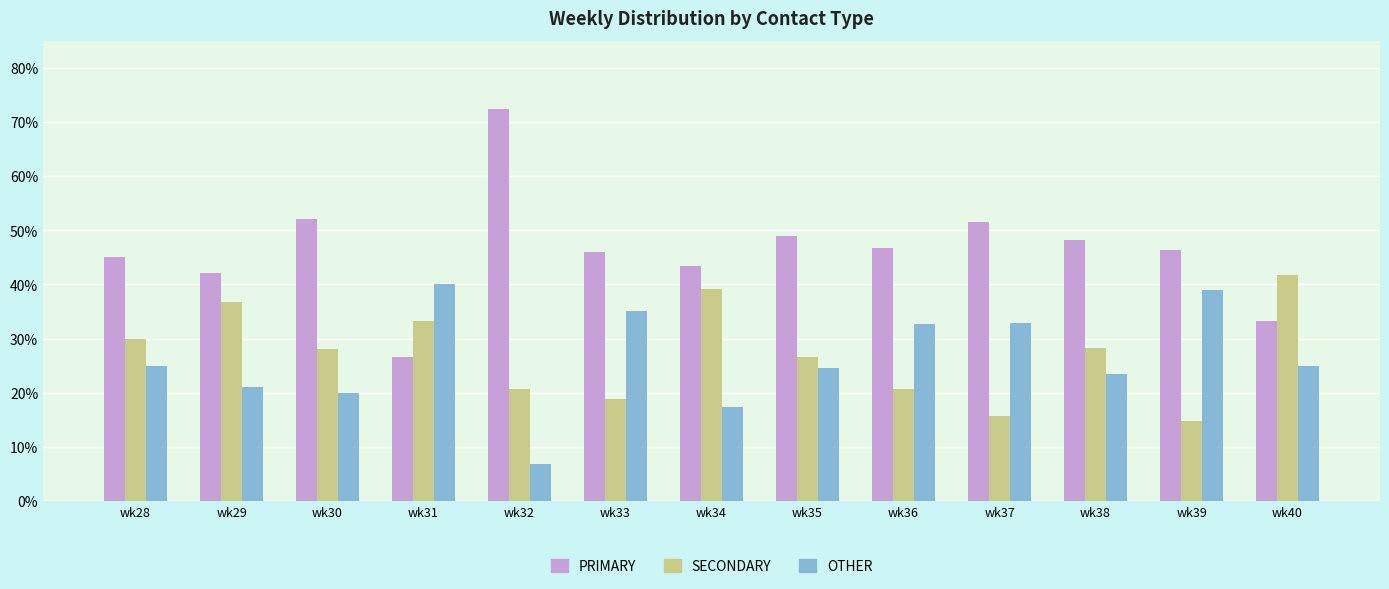

At wk38, list the series in order from largest to smallest.

PRIMARY, SECONDARY, OTHER